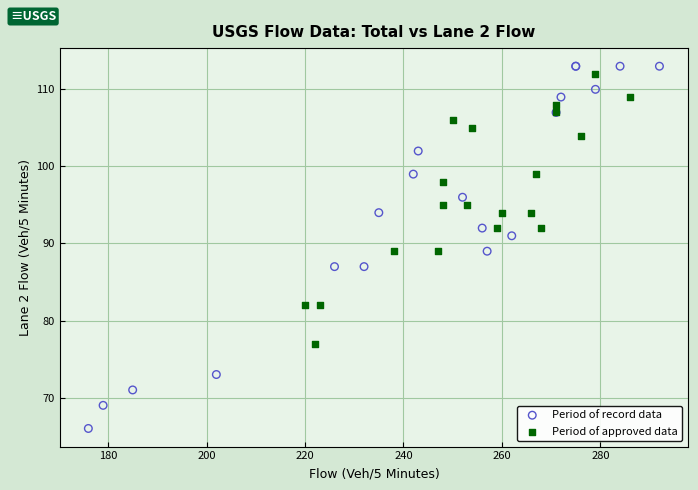

Which series reaches the maximum Y coordinate?

Period of record data